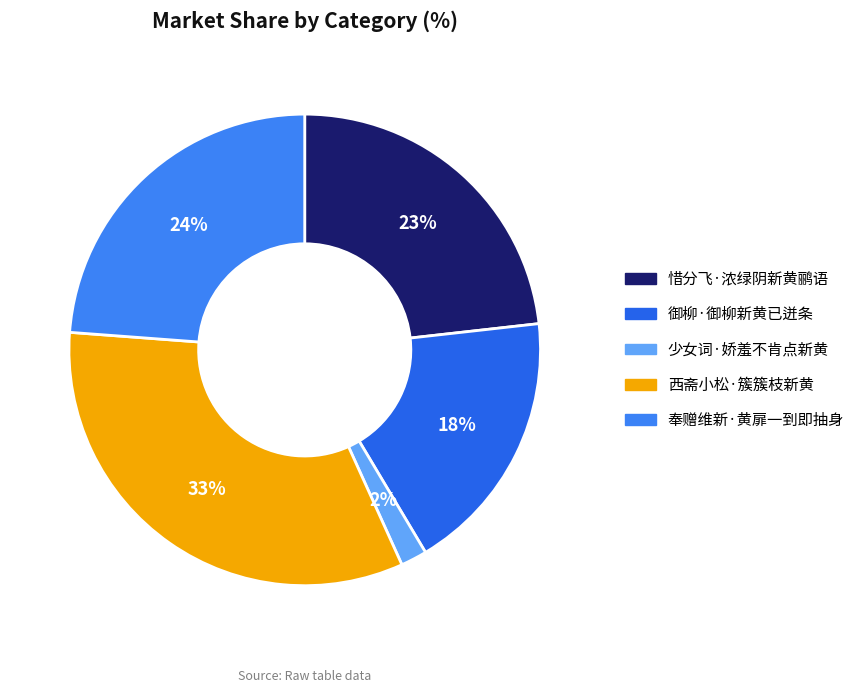

Count the number of slices in the pie.

5